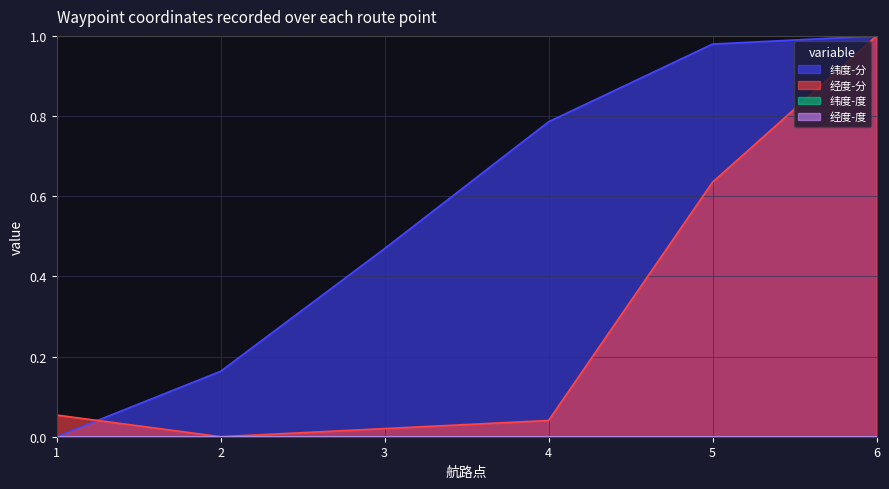

Between 4 and 5, which is larger?

5